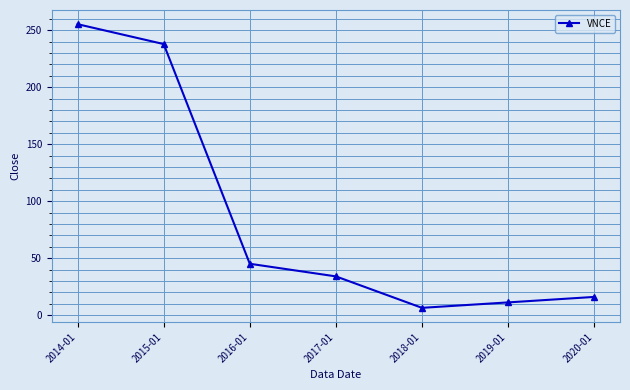

The chart shows a value of 34.0 at 2017-01. True or false?

True